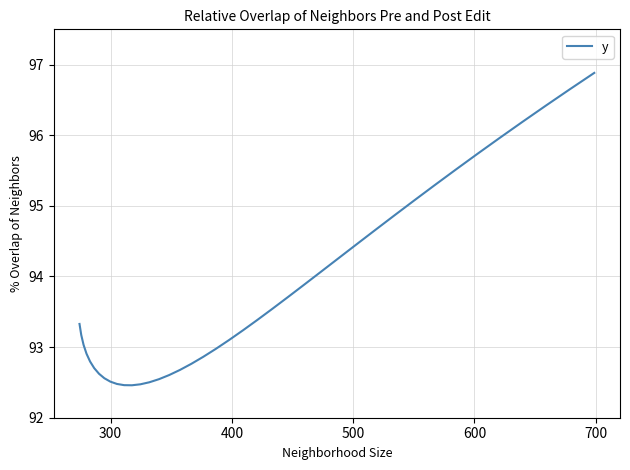

What is the greatest value displayed?

96.9